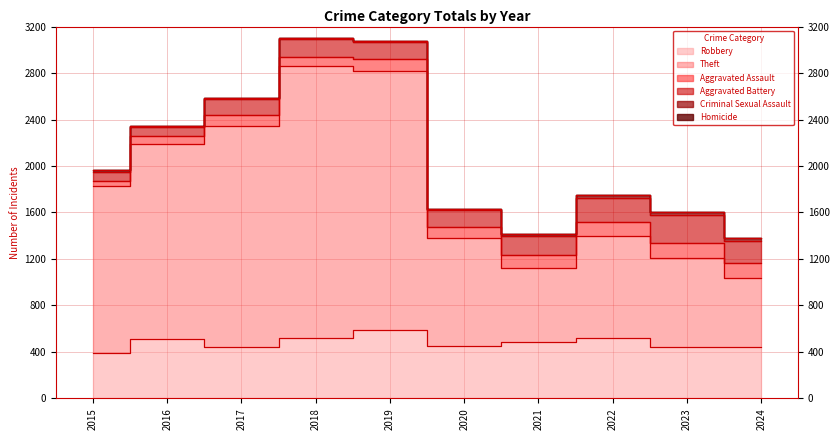

In Homicide, how many points are lower than both neighbors (excluding endpoints)?

1